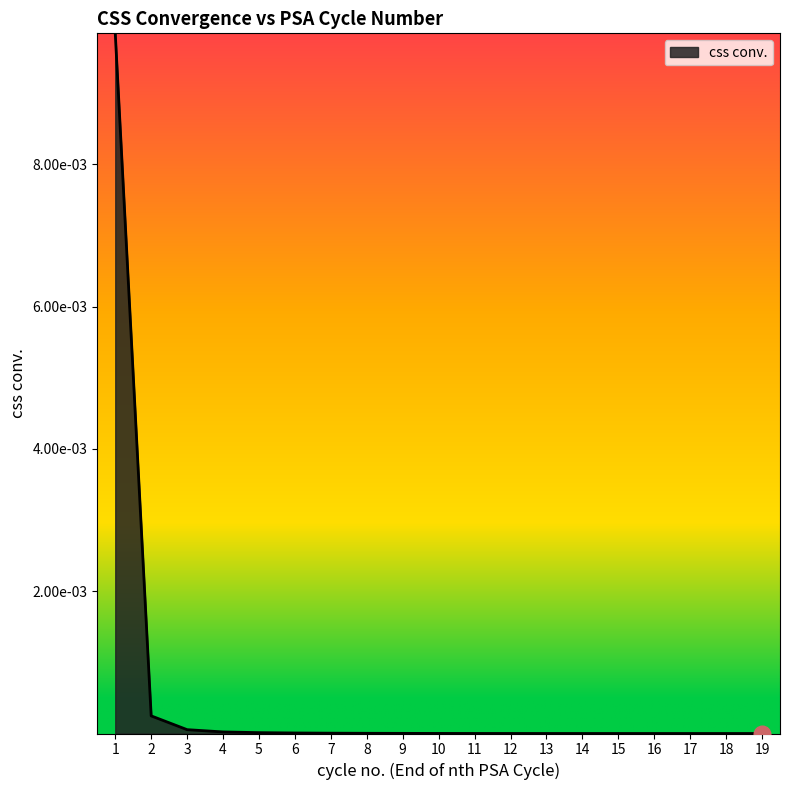

Is this an area chart (filled region under the line)?

Yes